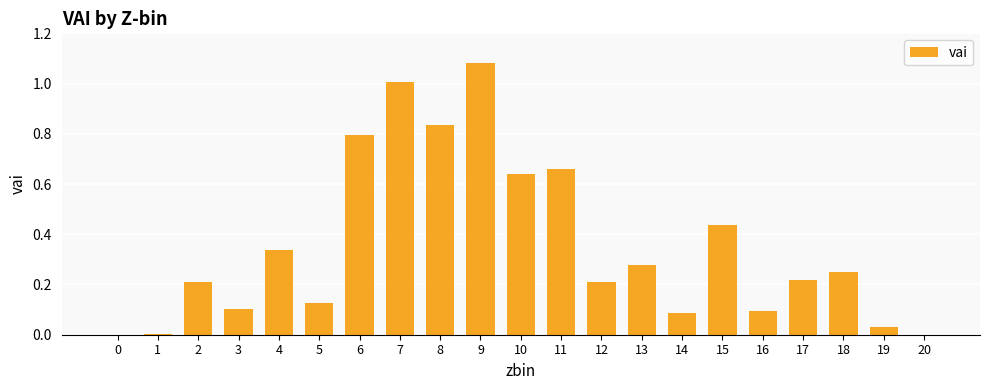

What is the sum of all values?

7.4